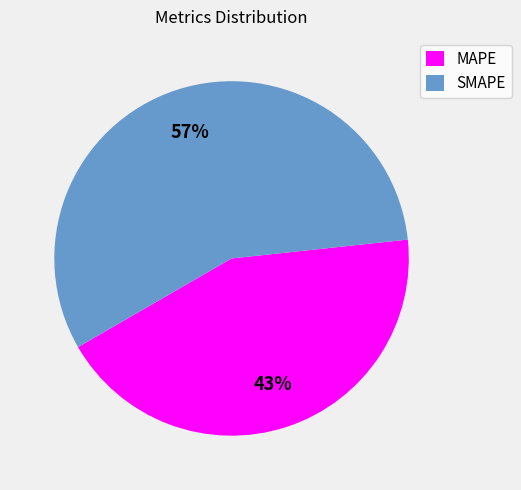

To the nearest percent, what percentage of the pie is SMAPE?

57%